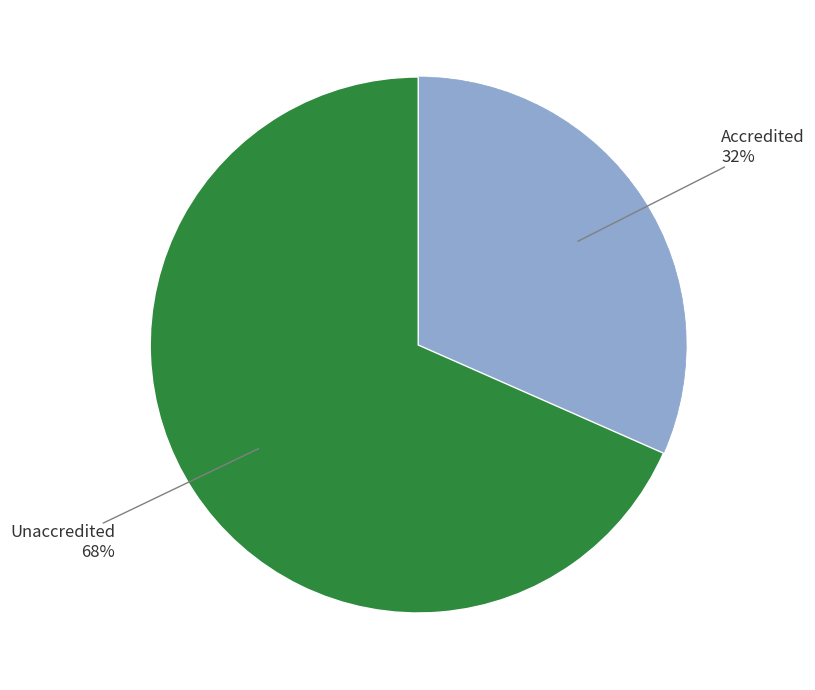

Is there a majority slice in this chart?

Yes